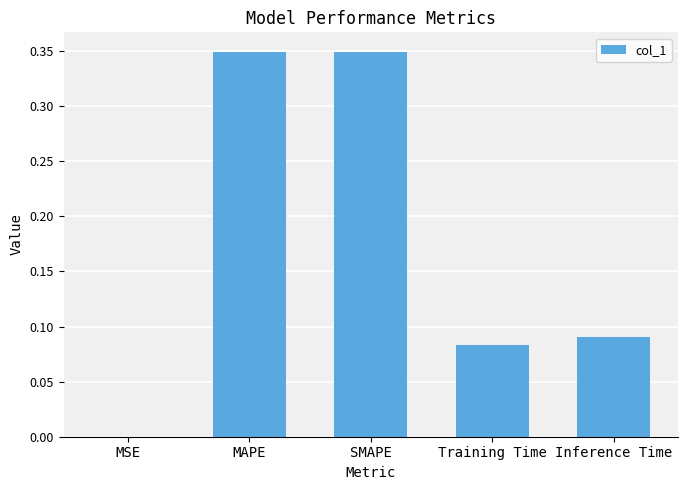

Is it true that the value at Inference Time is 0.0?

False